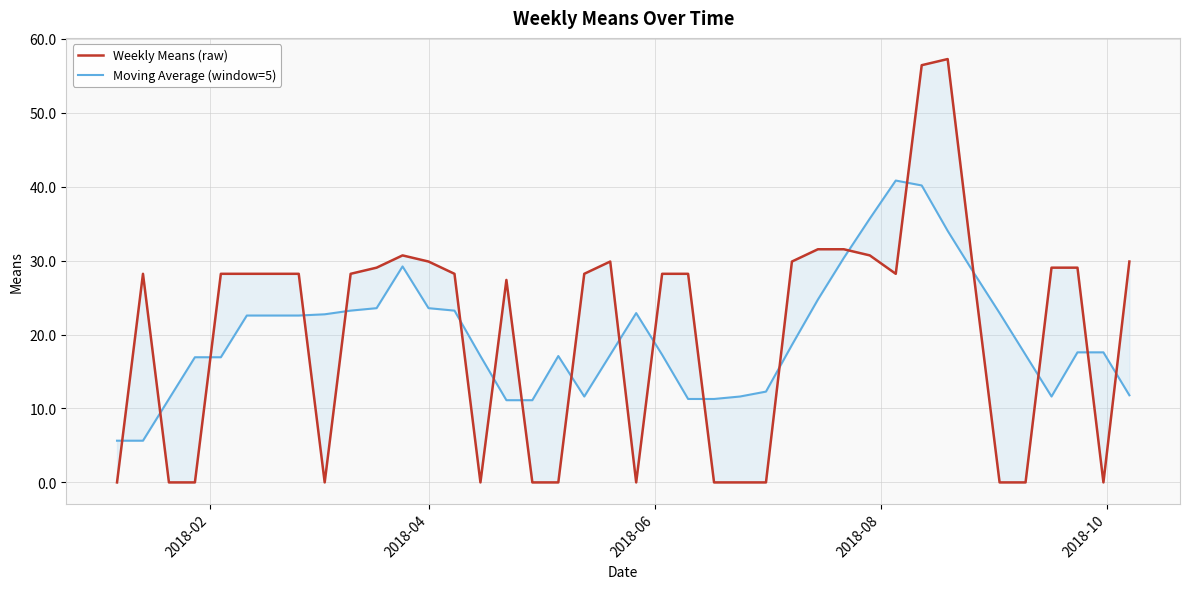

Which series has the largest range (max minus min)?

Weekly Means (raw)